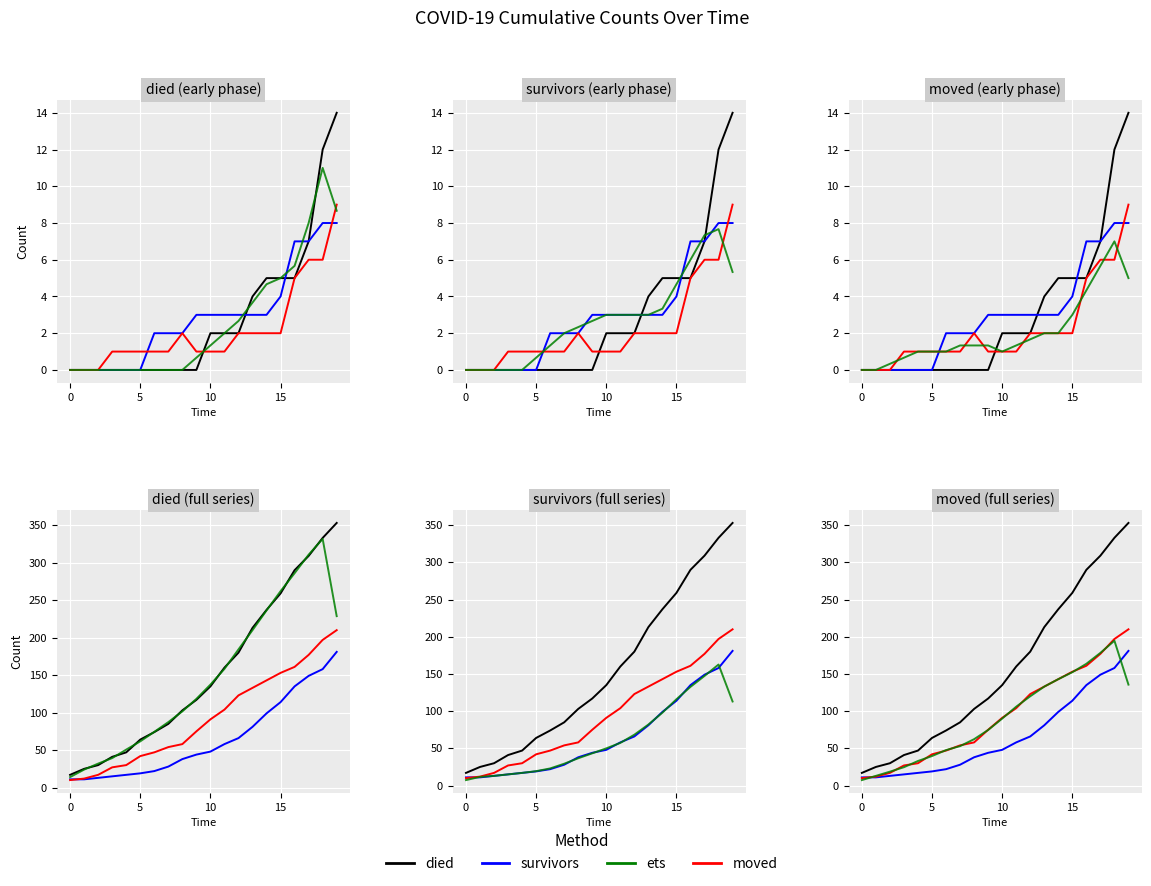

What are all the series names shown in the legend?

died, survivors, moved, ets